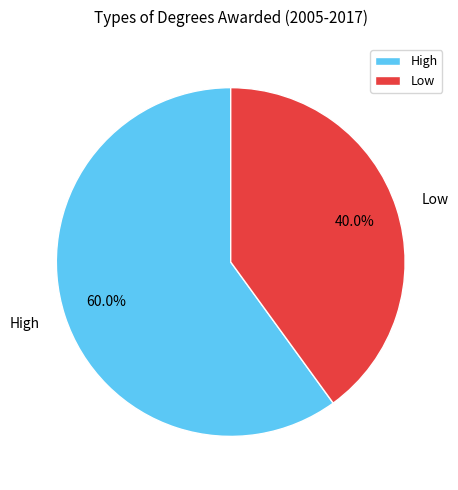

How much of the chart is everything except Low?

60.0%